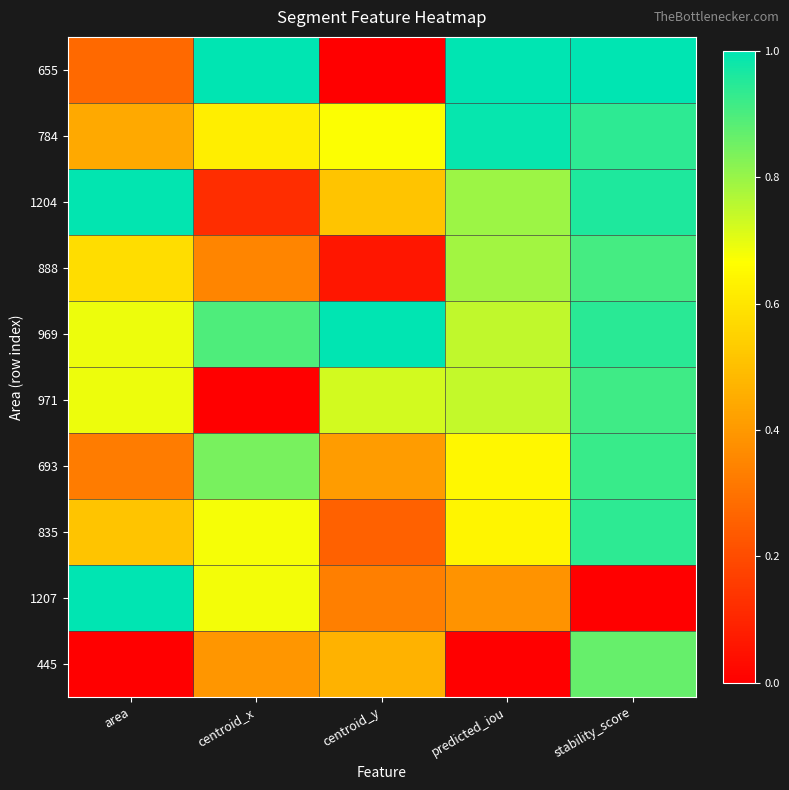

What is the greatest value displayed?

1.0